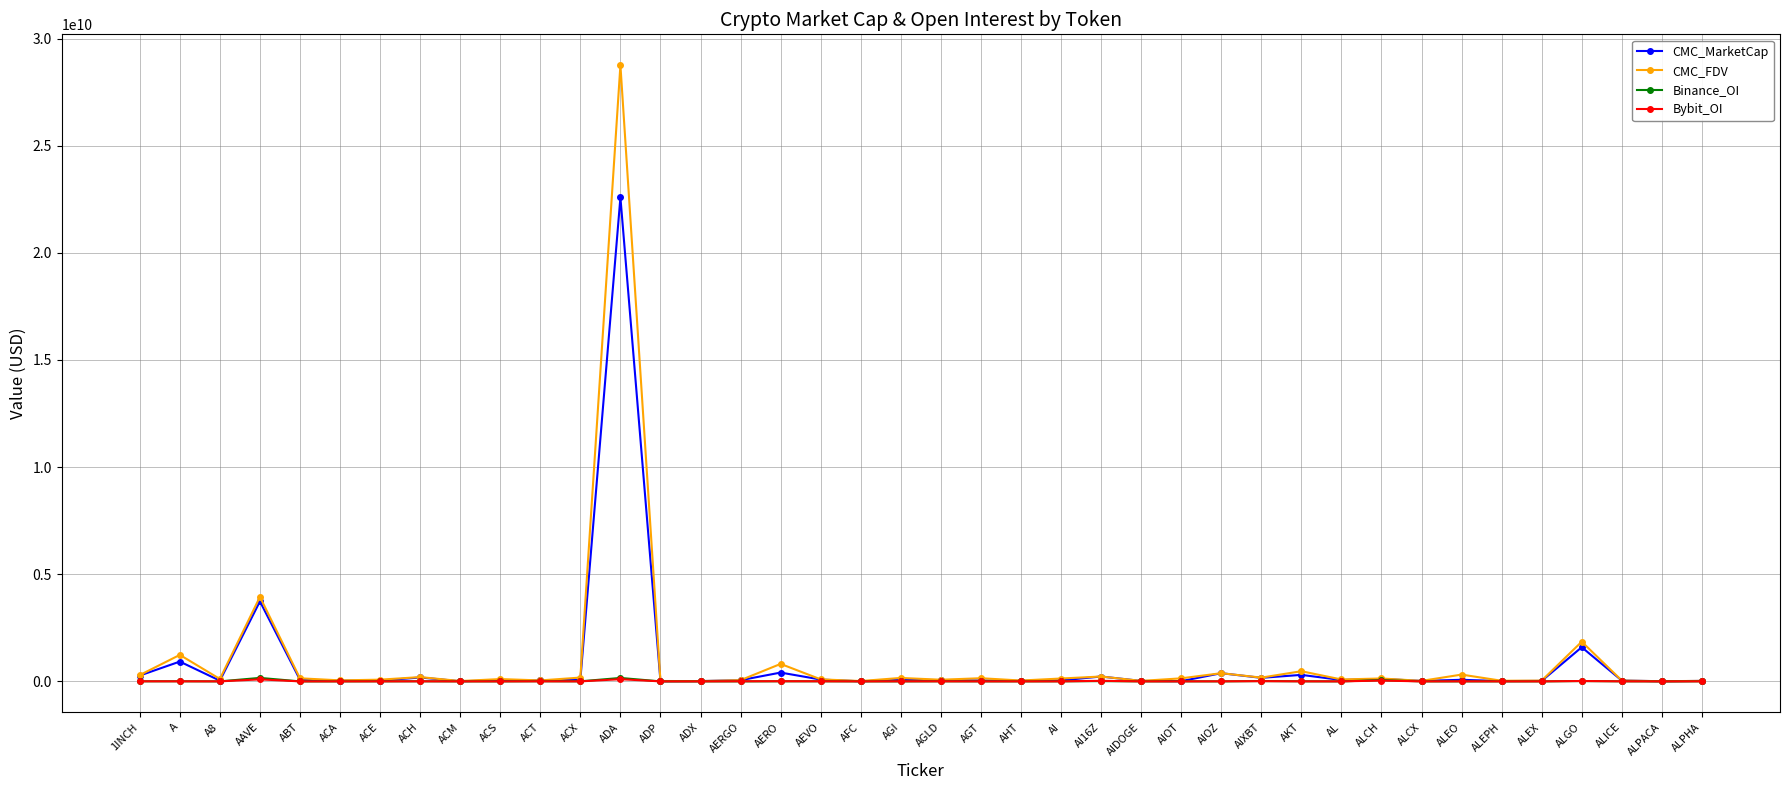

Is this an area chart (filled region under the line)?

No